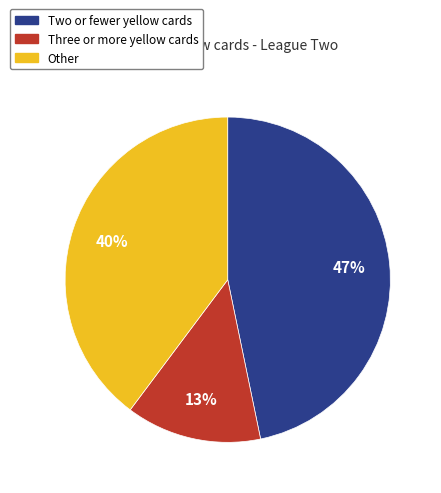

Is there a majority slice in this chart?

No